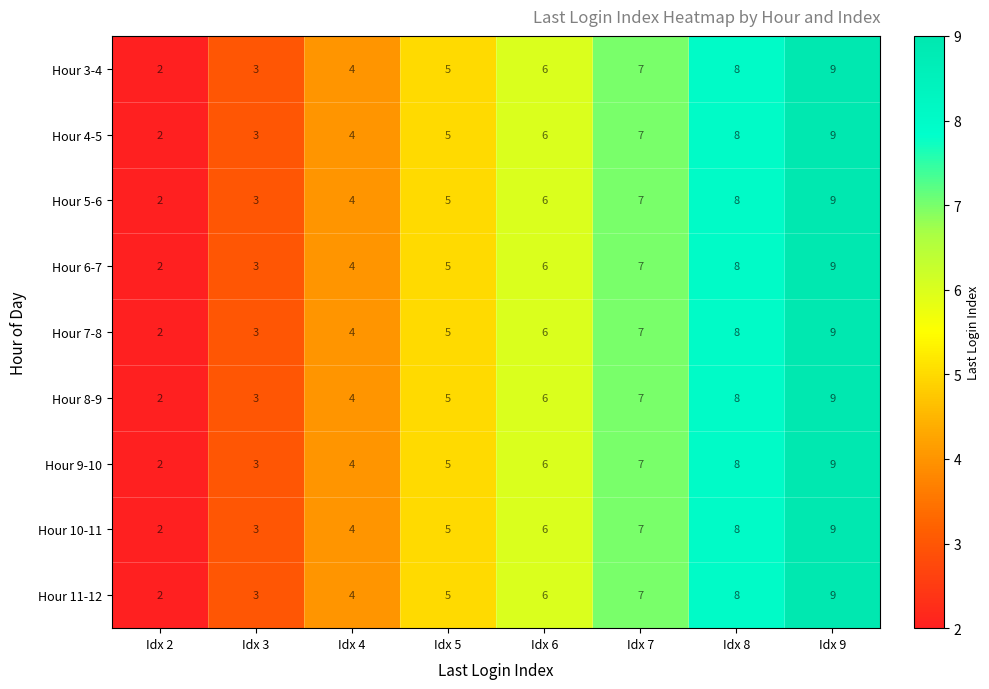

How many data points in Hour 7-8 are less than 6?

4